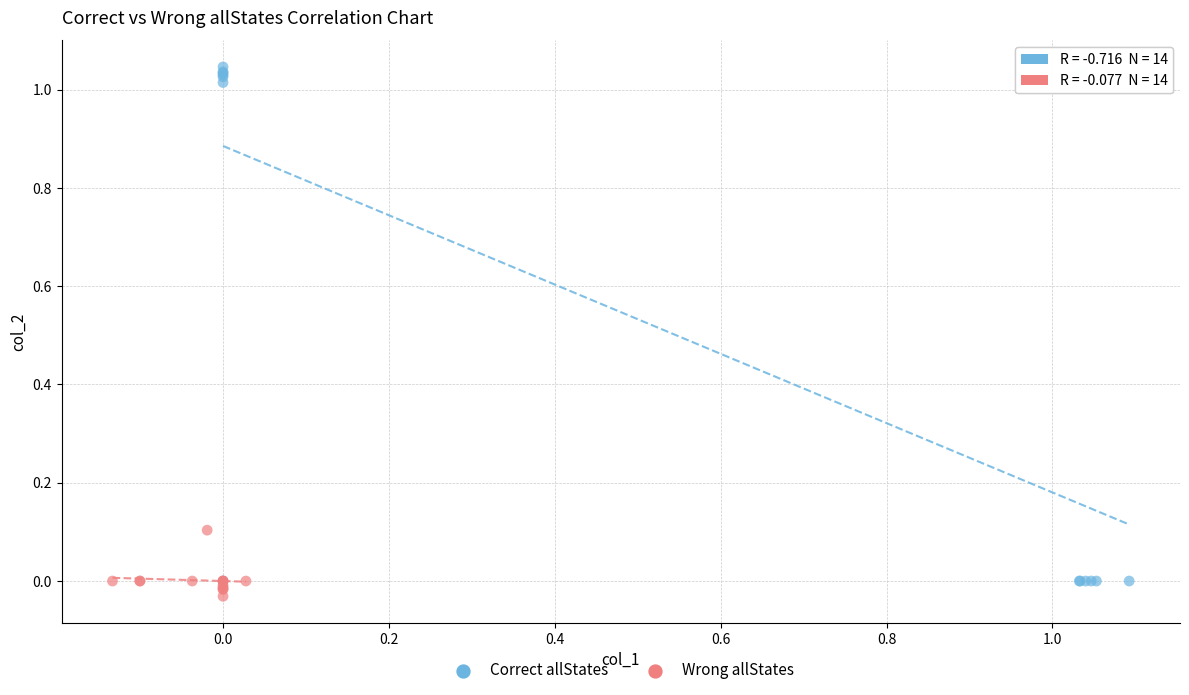

Which series reaches the minimum Y coordinate?

Wrong allStates